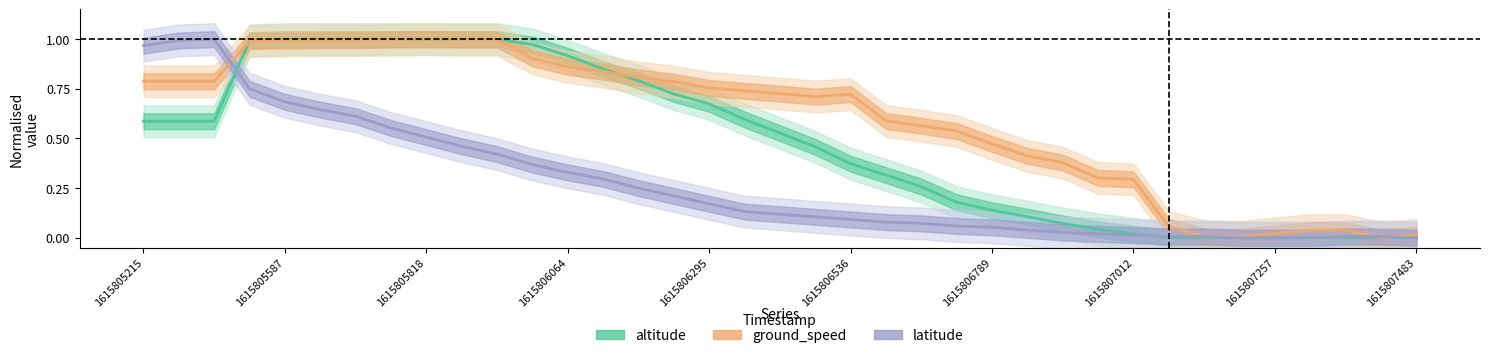

What is the difference between the second highest and second lowest values in the latitude series?

1.0